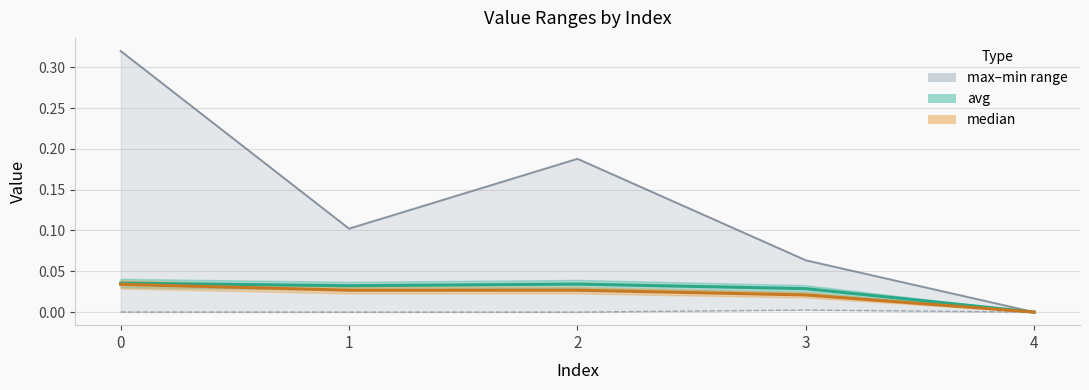

What is the total value across all series at 0?

0.1